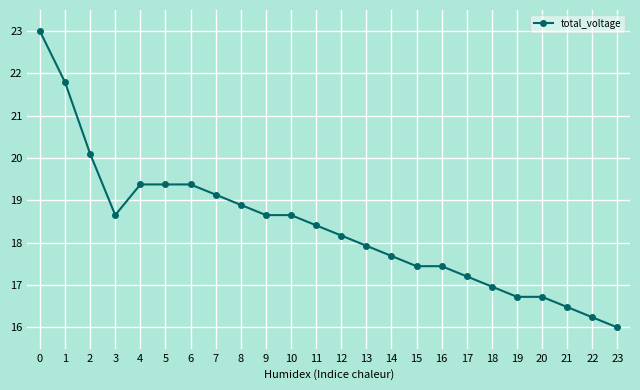

Between 3 and 6, which is larger?

6